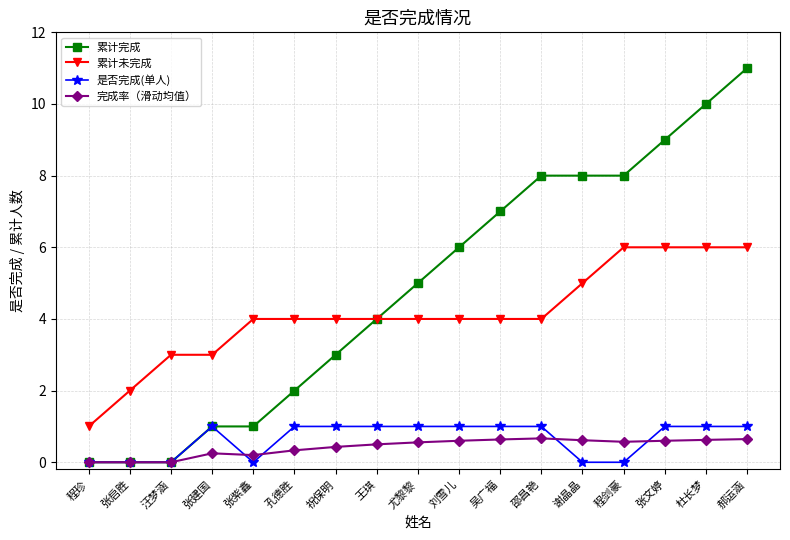

What is the sum of all 累计未完成 values?

70.0